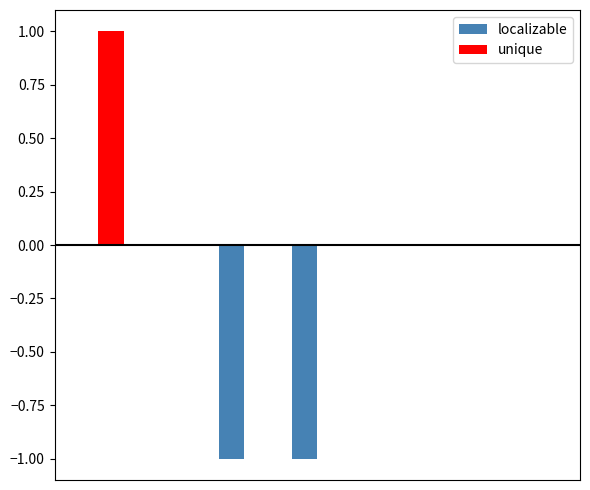

What are all the series names shown in the legend?

localizable, unique